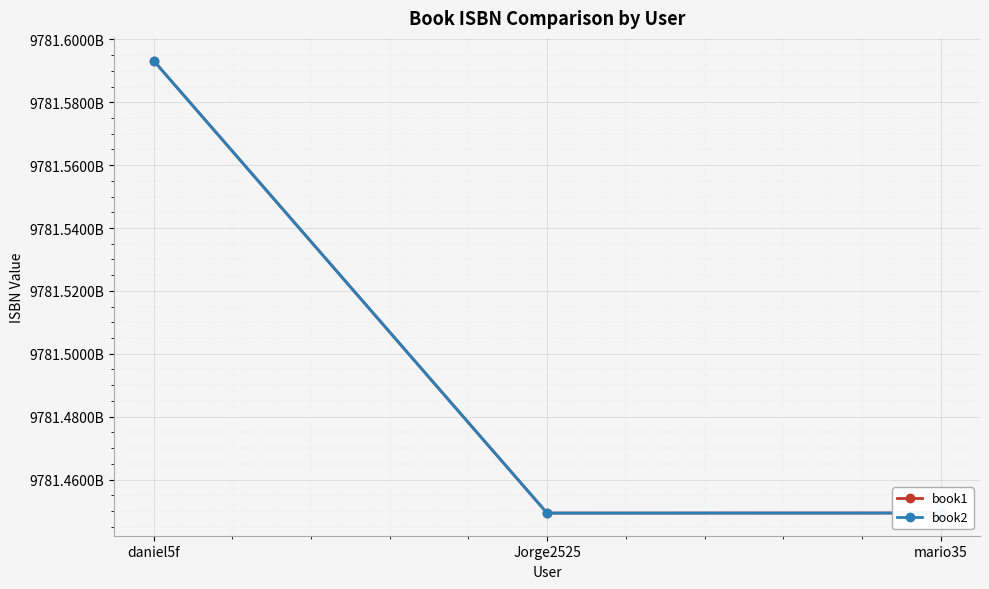

Does the chart have visible grid lines?

Yes